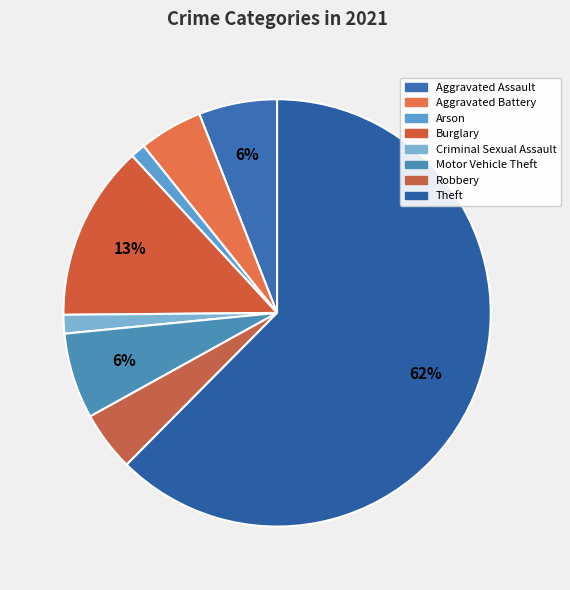

To the nearest percent, what percentage of the pie is Arson?

1%